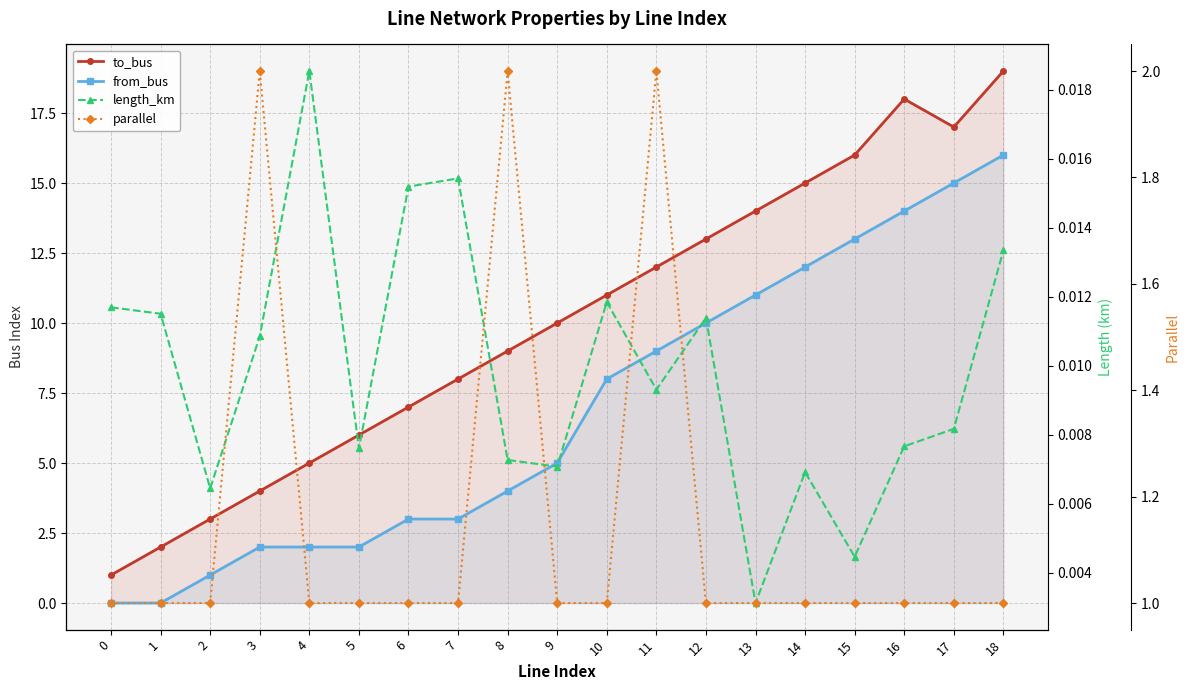

True or false: parallel has a value of 1.7 at 18.

False